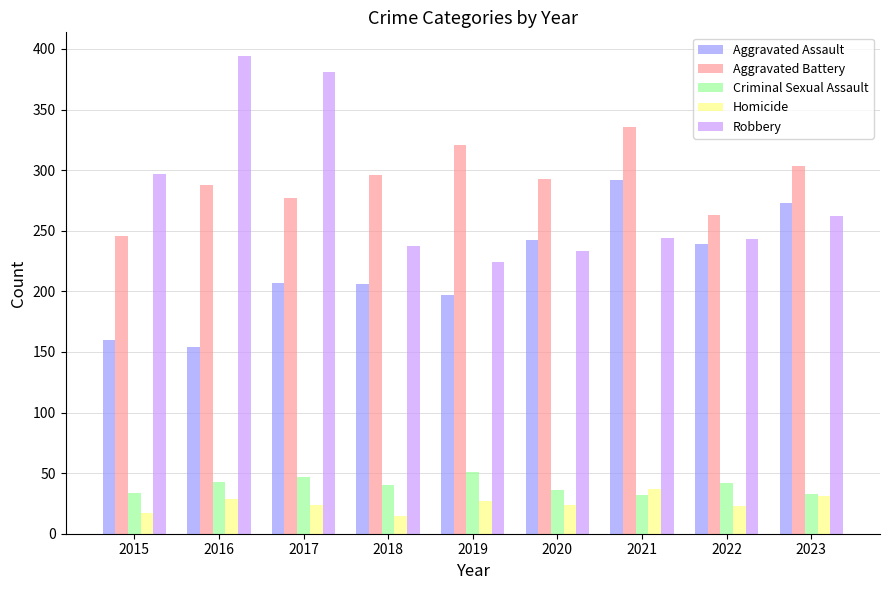

What is the difference between the maximum and minimum values in the Aggravated Assault series?

138